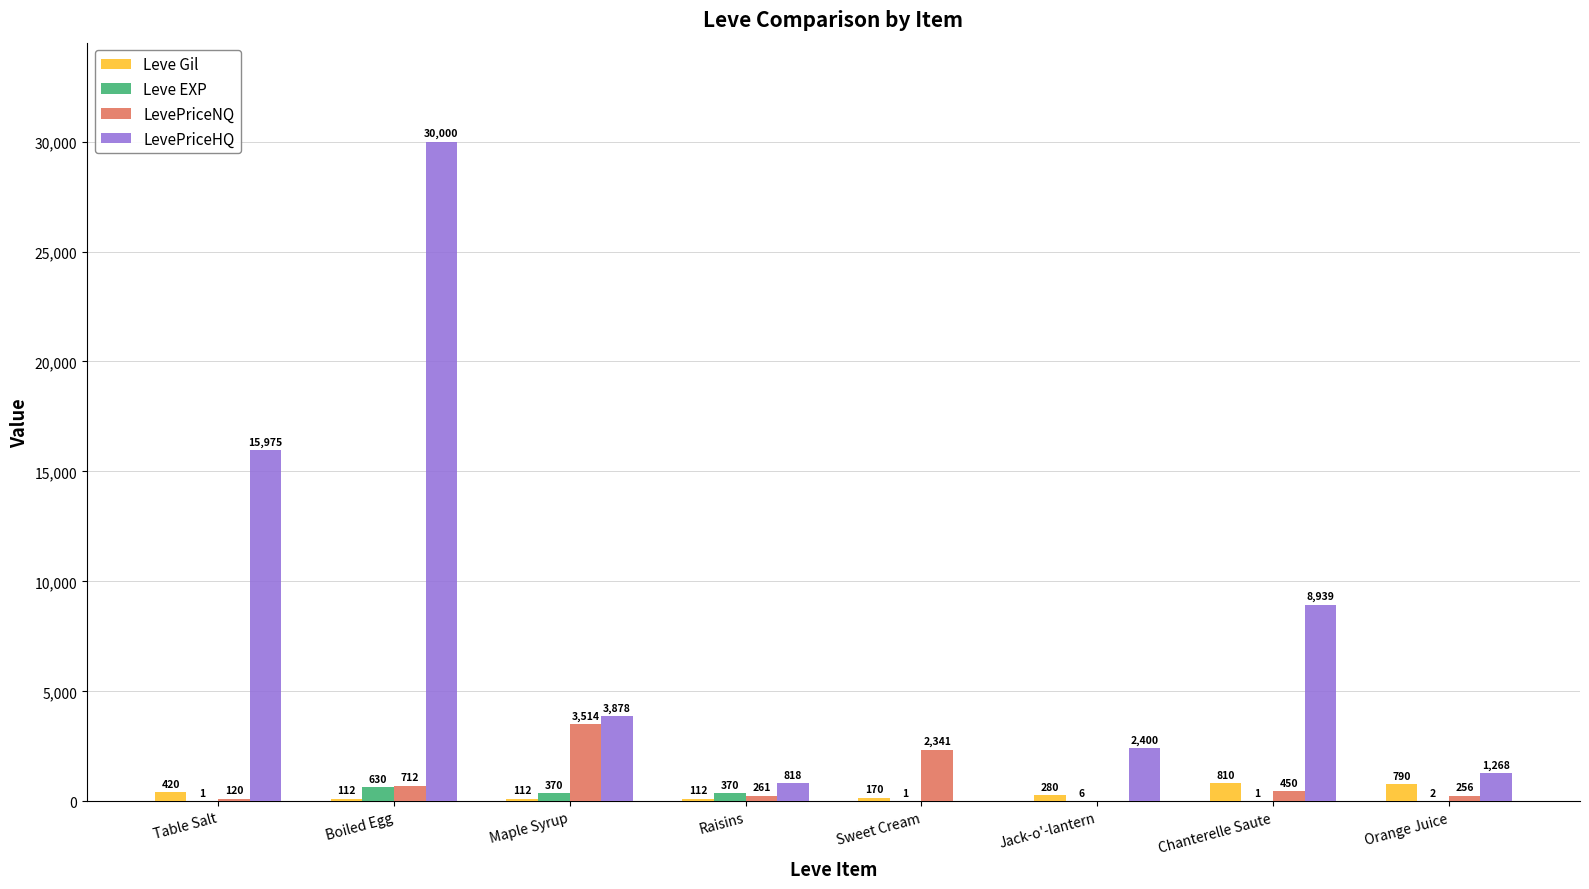

What are all the series names shown in the legend?

Leve Gil, Leve EXP, LevePriceNQ, LevePriceHQ